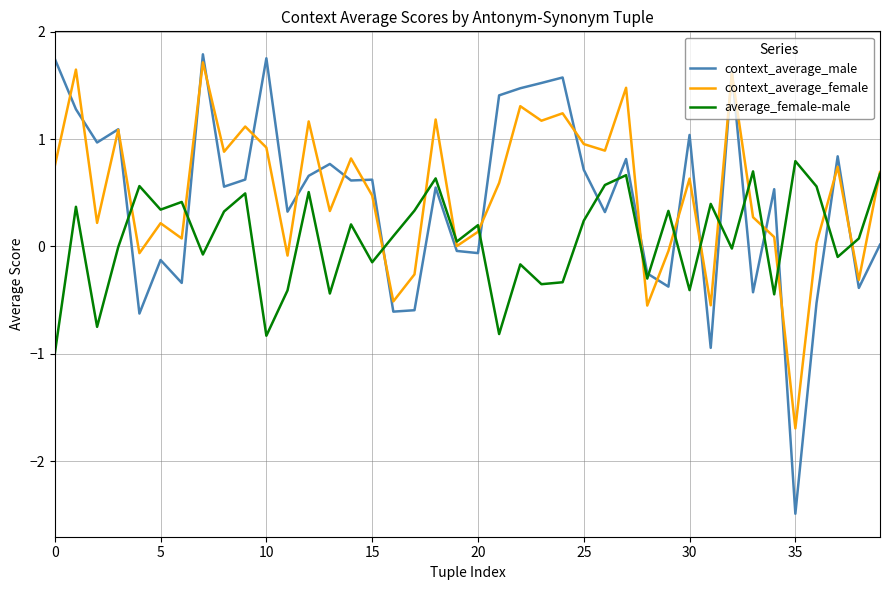

Which series has the widest spread of values?

context_average_male